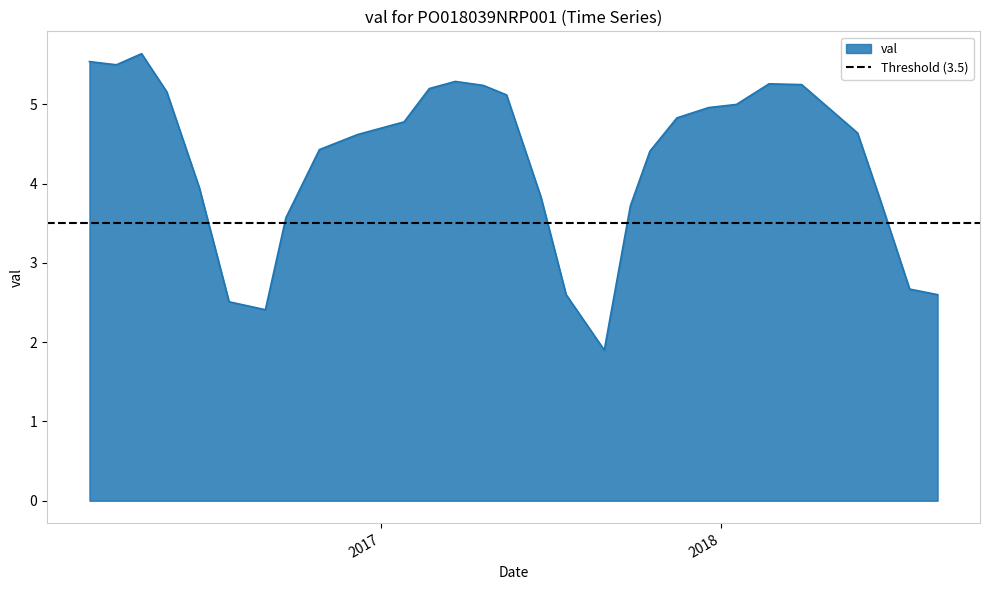

What is the average value?

4.3